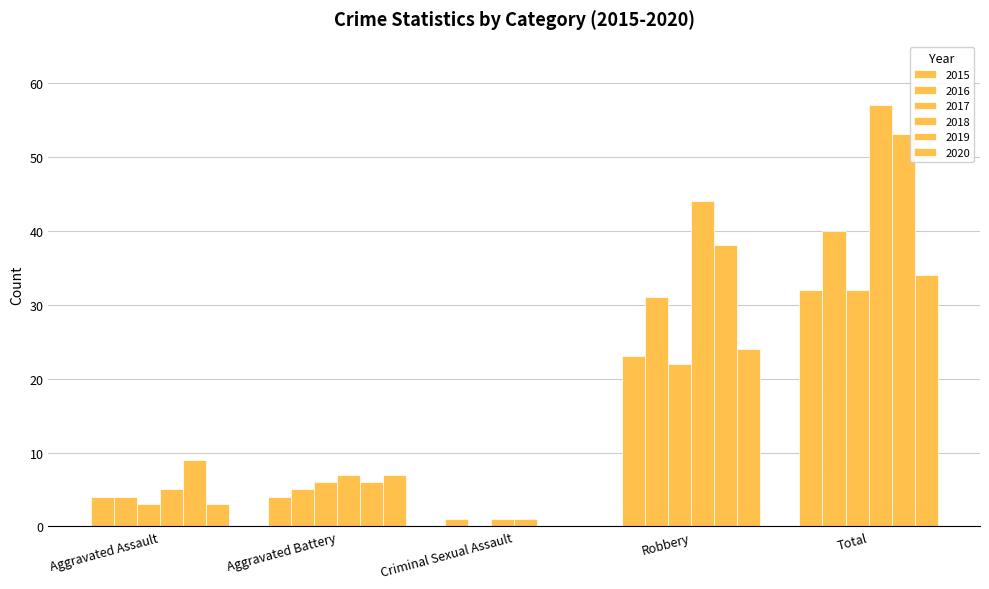

Does the chart contain stacked bars?

No